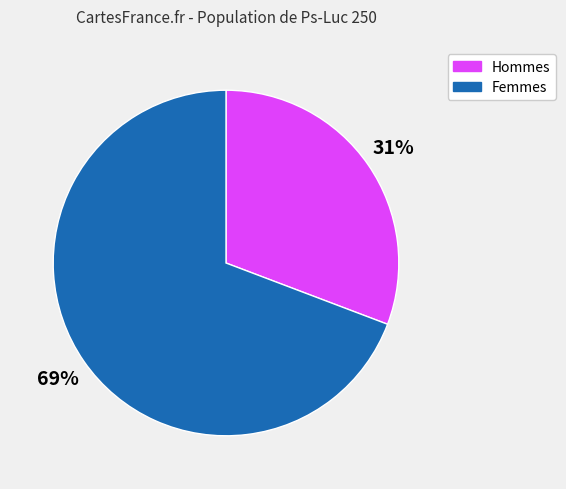

Is there a majority slice in this chart?

Yes